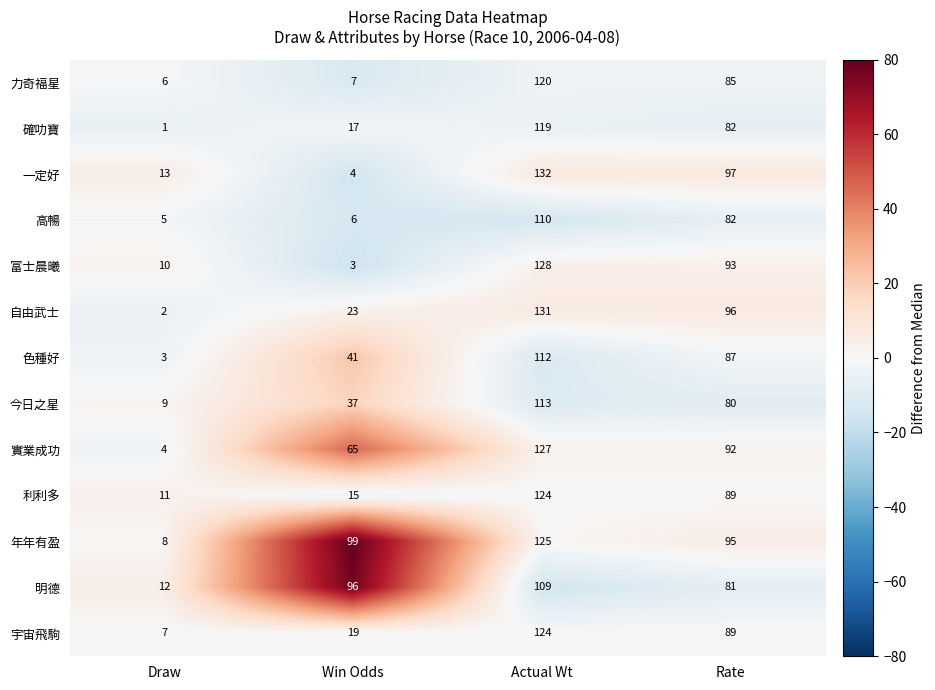

What is the difference between the second highest and minimum values in the 力奇福星 series?

79